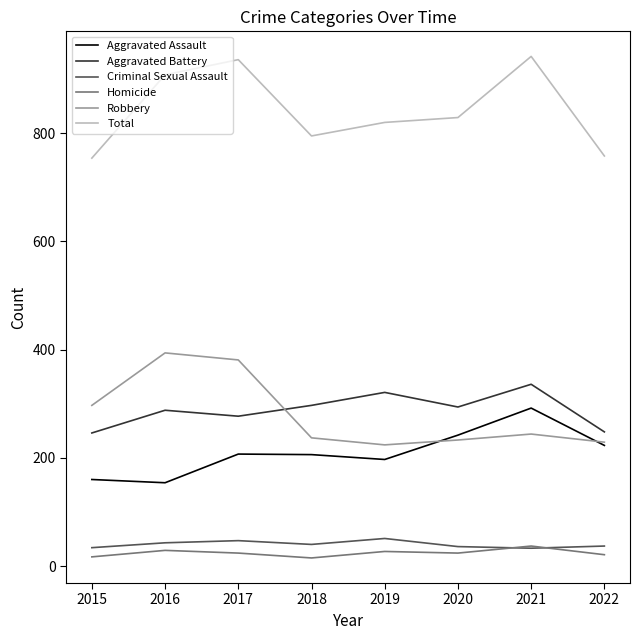

Which series has the largest total across all categories?

Total